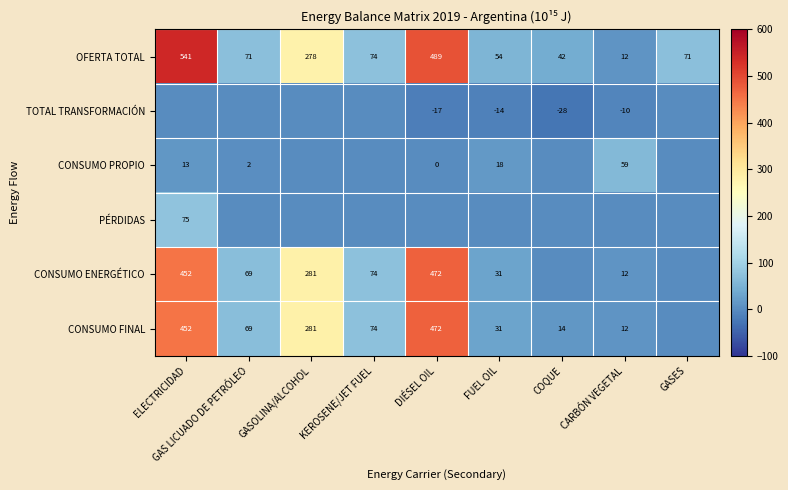

What is the difference between the highest and lowest values at DIÉSEL OIL?

506.4